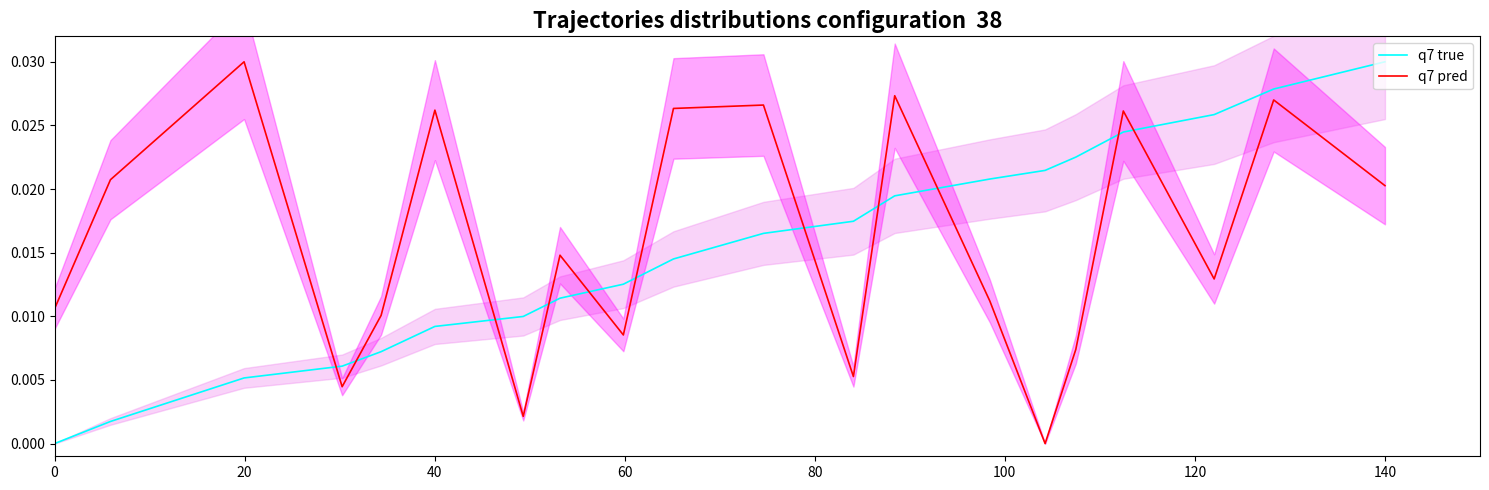

How many lines are shown in the chart?

2